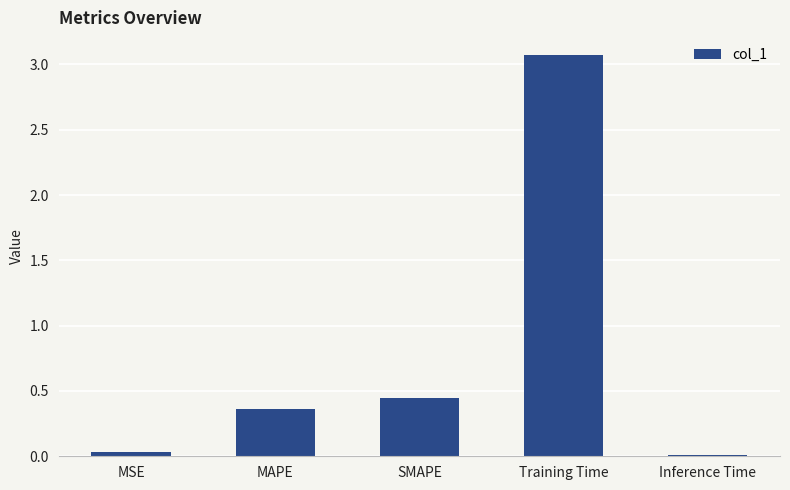

Where is the data nearest to the value 1?

SMAPE